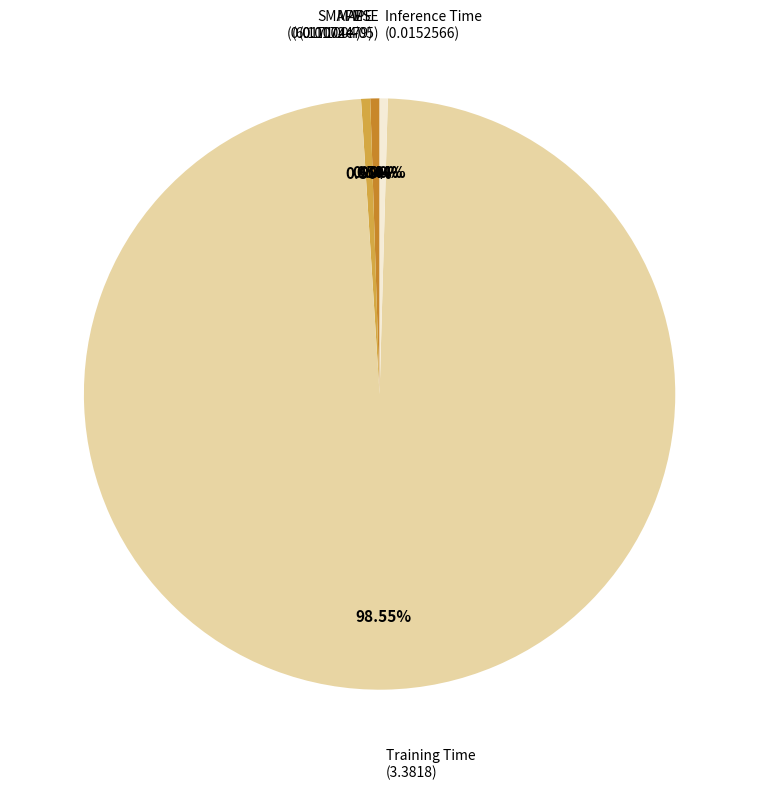

Does any single category account for the majority?

Yes